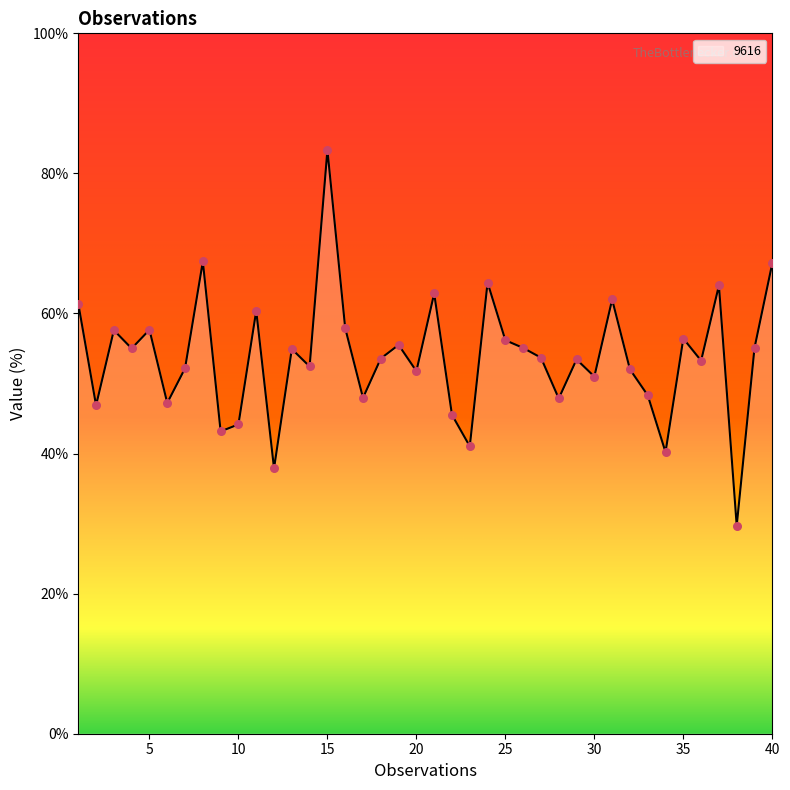

What is the greatest value displayed?

83.3